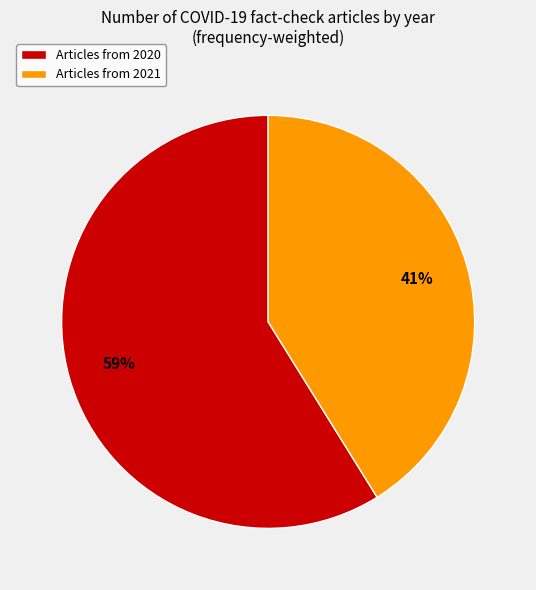

How many slices are in this pie chart?

2